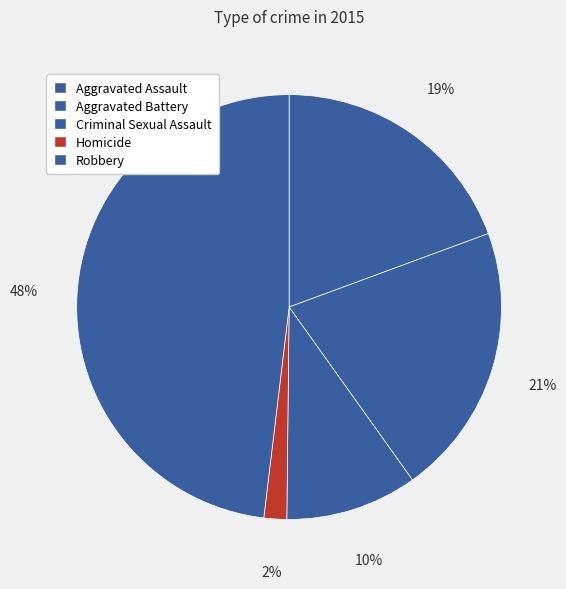

What is the change in value from Homicide to Robbery?

+134